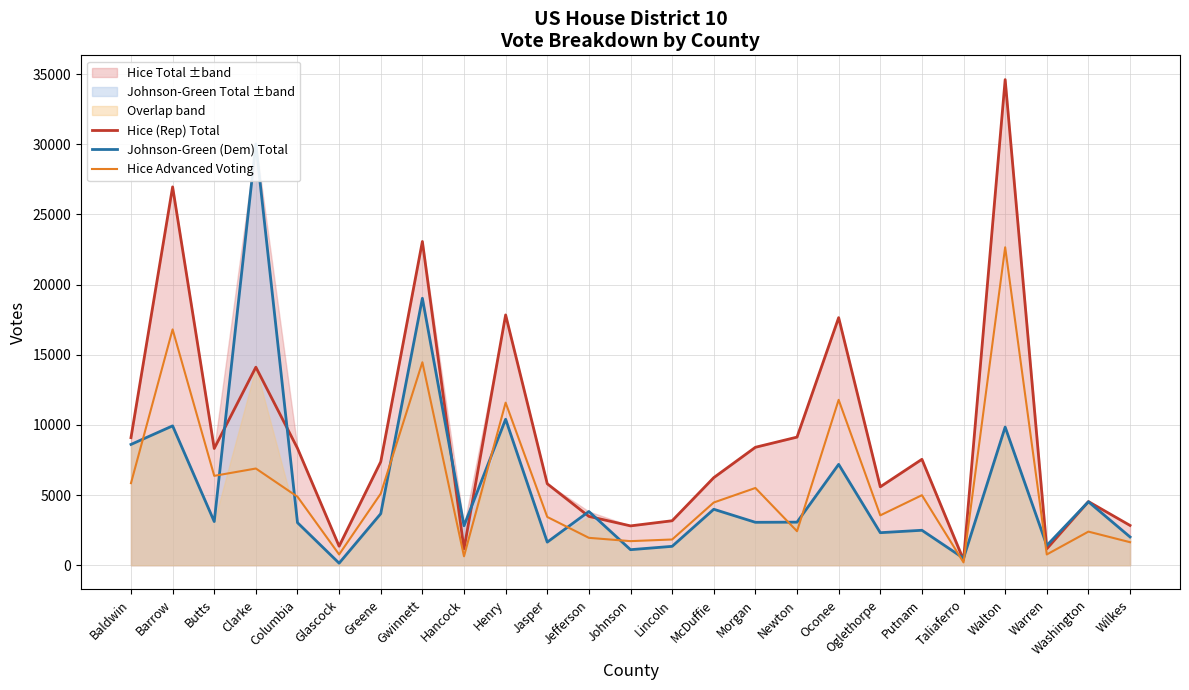

What is the average value of the Hice Advanced Voting series?

5704